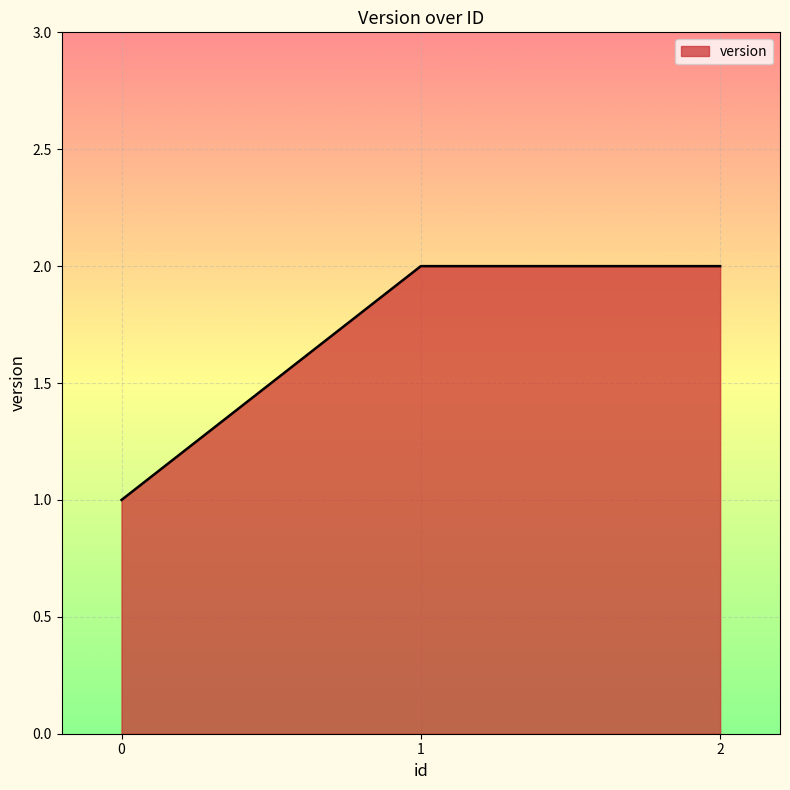

How many values are below 2?

1